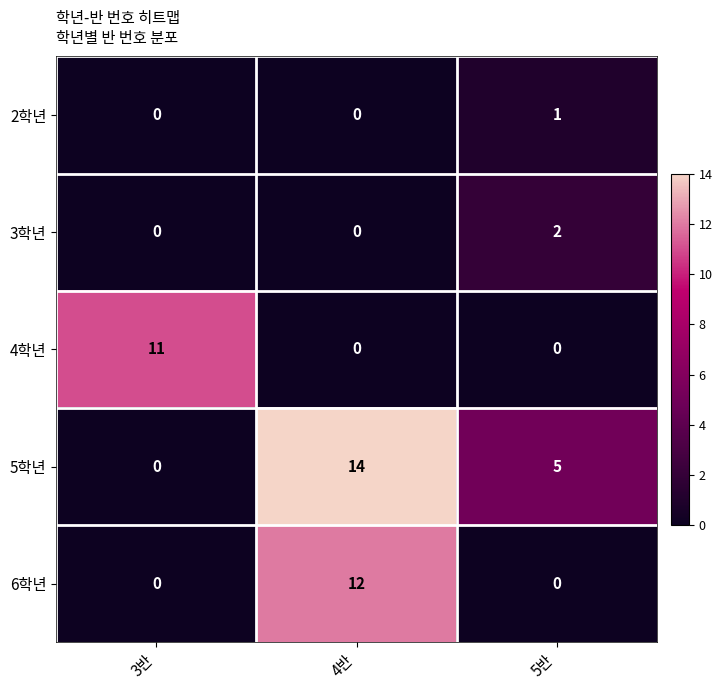

Rank the series by their maximum value, from lowest to highest.

2학년, 3학년, 4학년, 6학년, 5학년